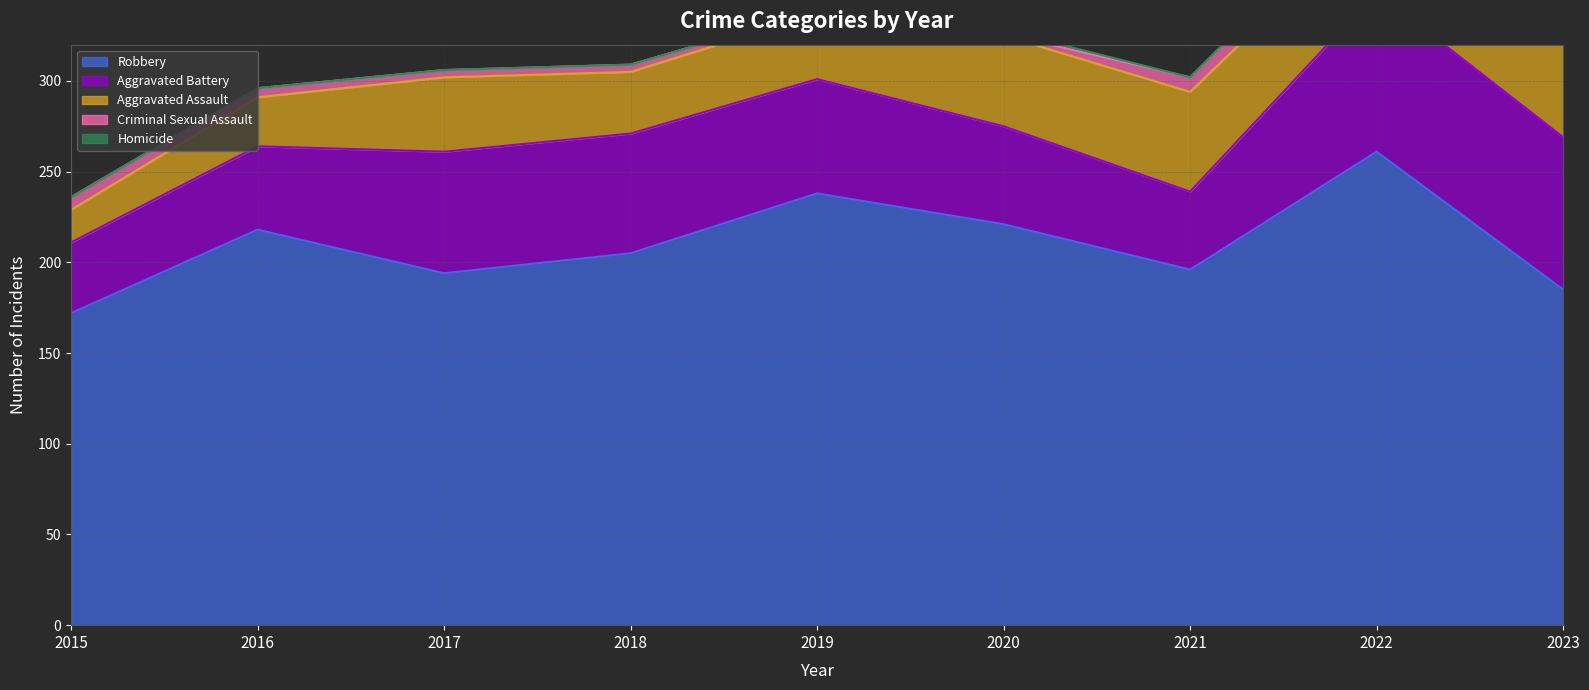

Is it true that Robbery equals 221 at 2020?

True